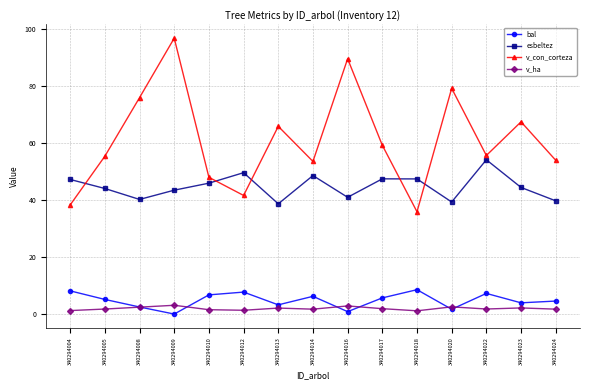

True or false: v_ha and esbeltez intersect in this chart.

False